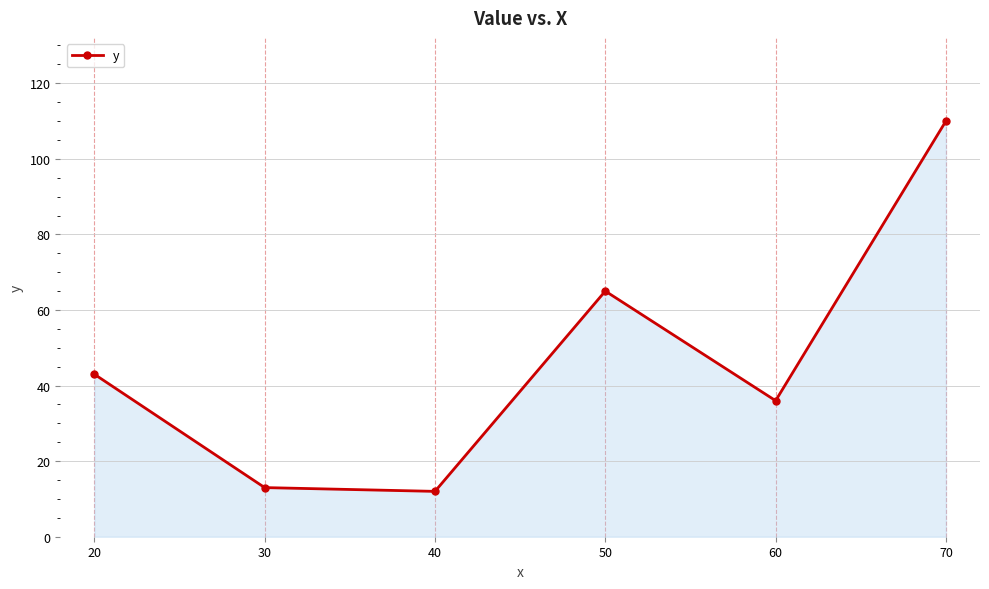

Reading right to left, extract all data points from this chart.

110	36	65	12	13	43